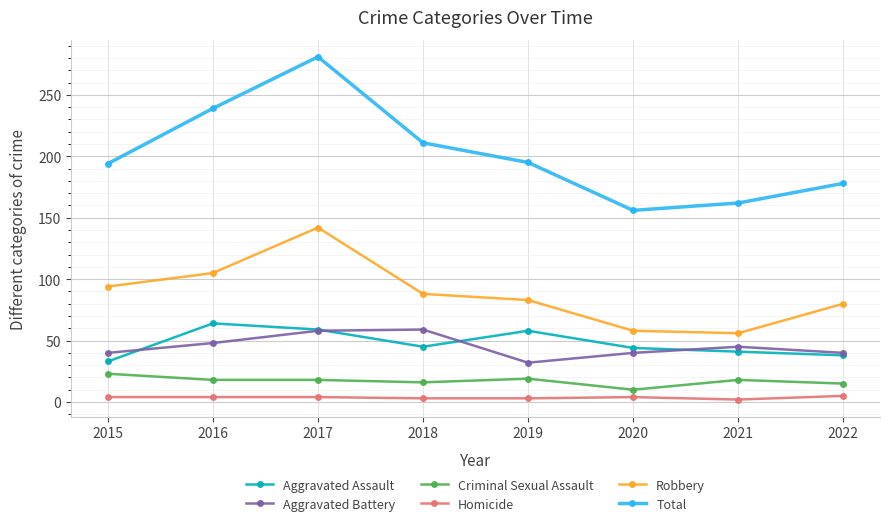

True or false: Robbery has more than 2 interior local peaks.

False